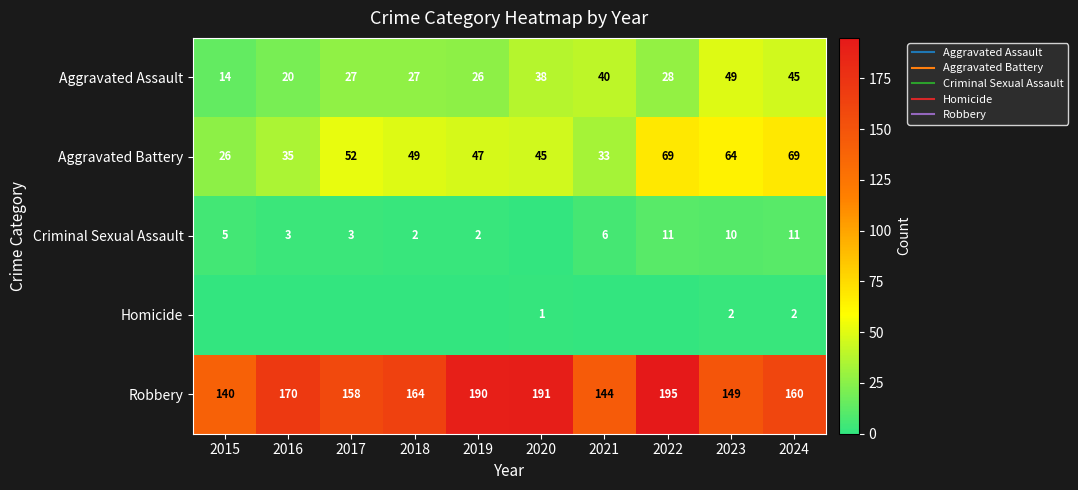

What is the difference between the second highest and second lowest values in the Homicide series?

2